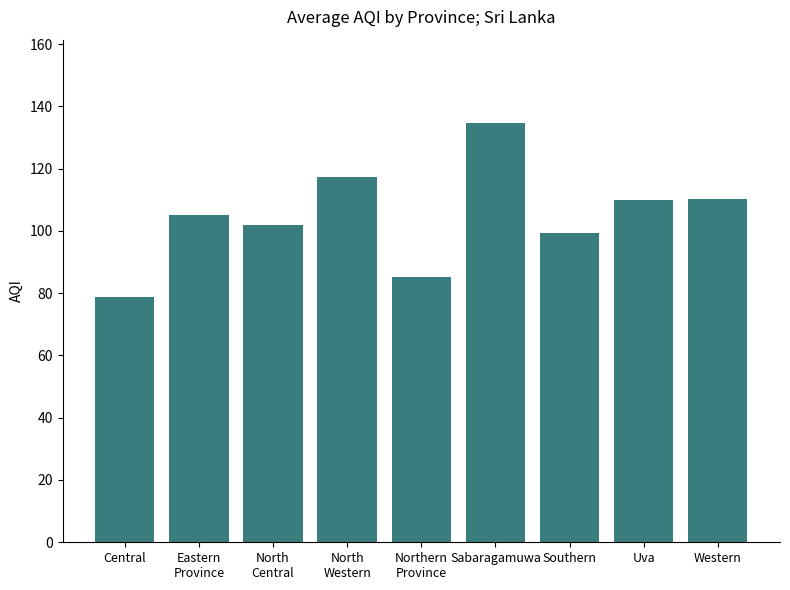

True or false: the data shows 99.2 at Southern.

True